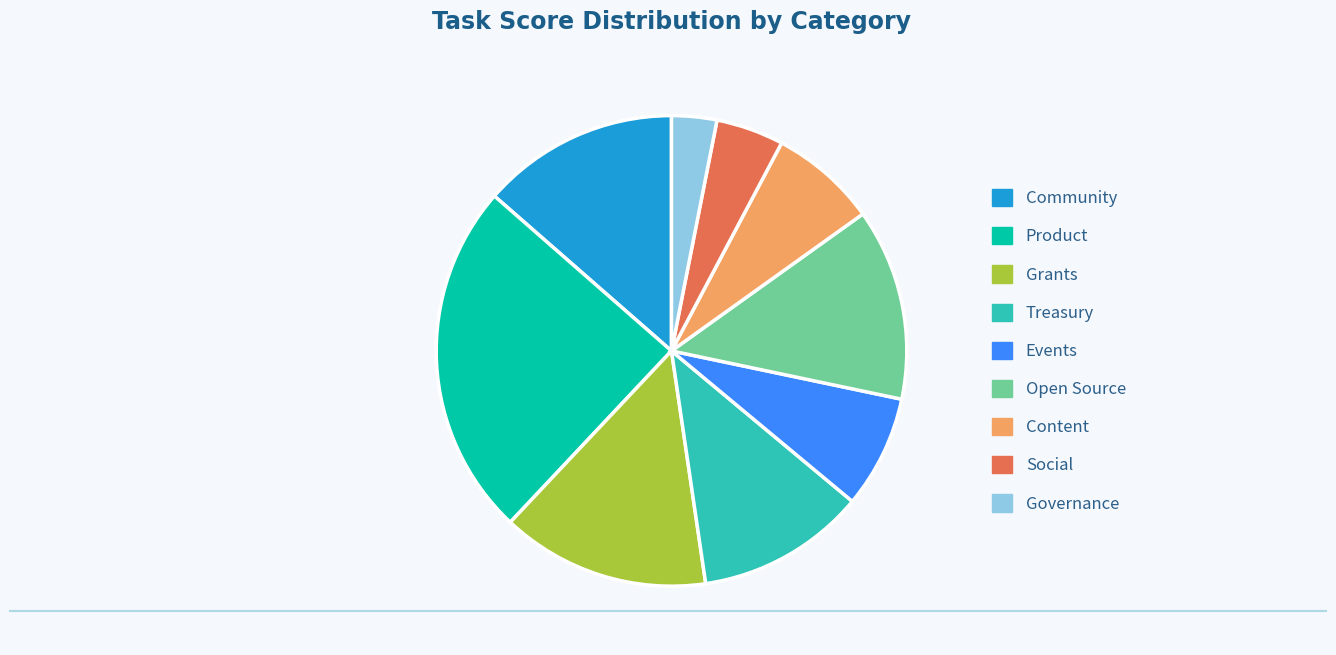

What is the smallest slice in the pie chart?

Governance